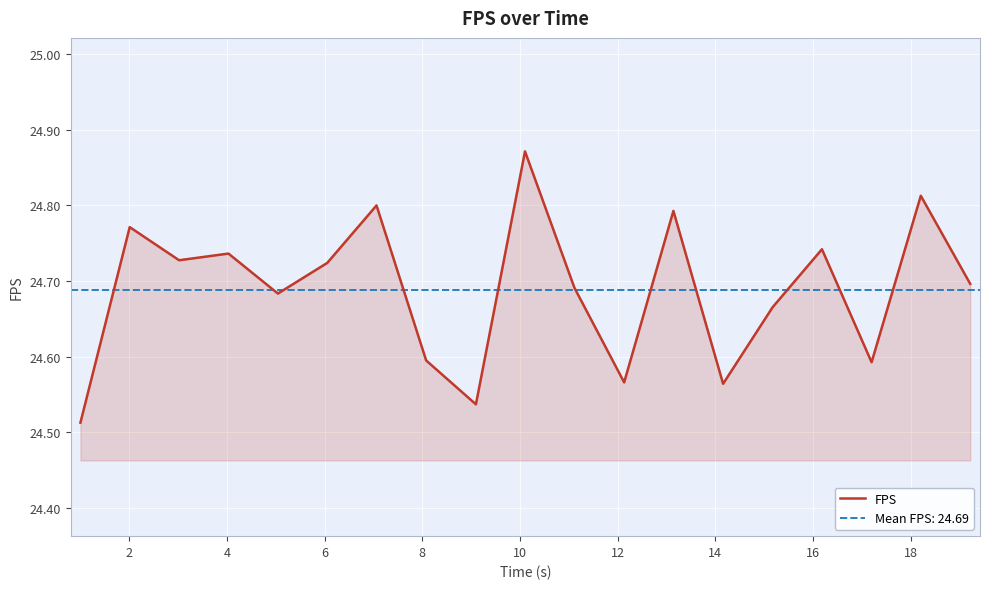

How many lines are shown in the chart?

1